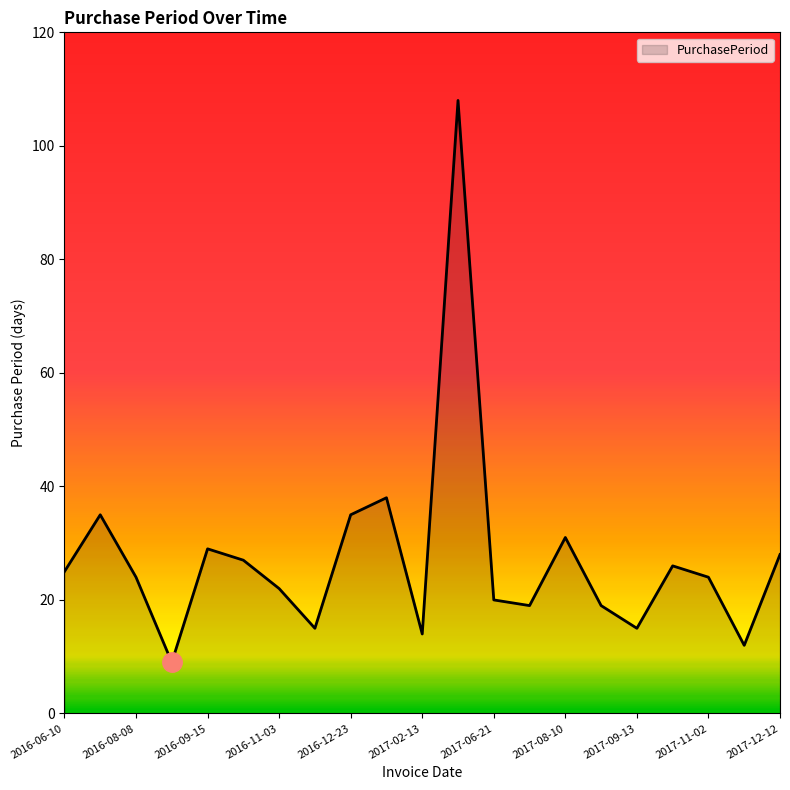

What is the maximum value shown in the chart?

108